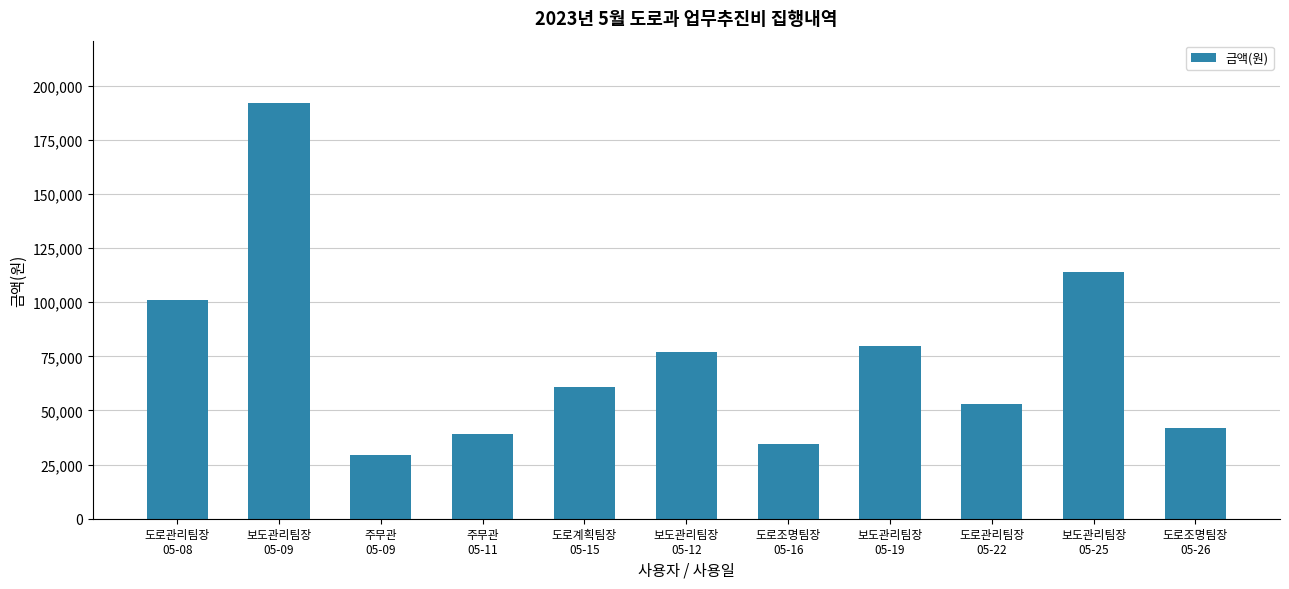

What is the ratio of the value at 도로관리팀장
05-08 to the value at 도로계획팀장
05-15?

1.7